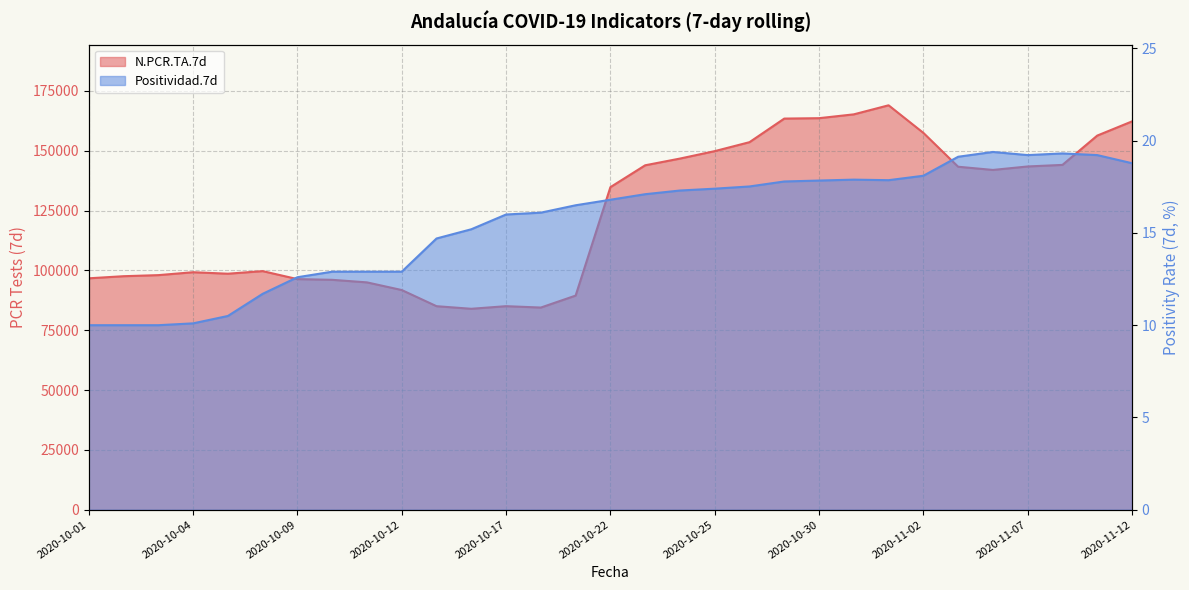

How many data points does each series have?

31